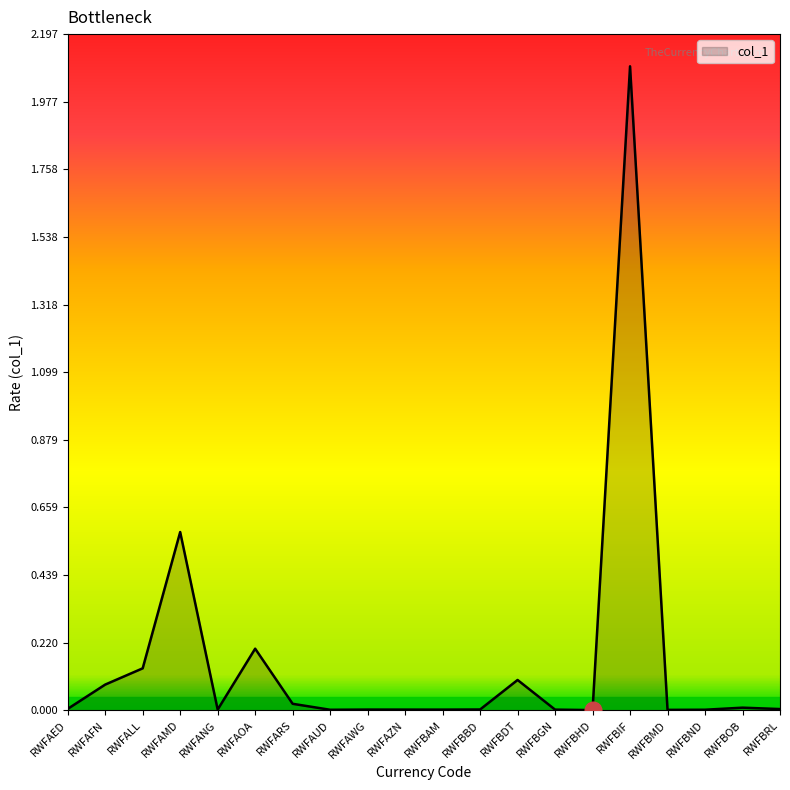

The value at RWFBIF is 2.1. True or false?

True